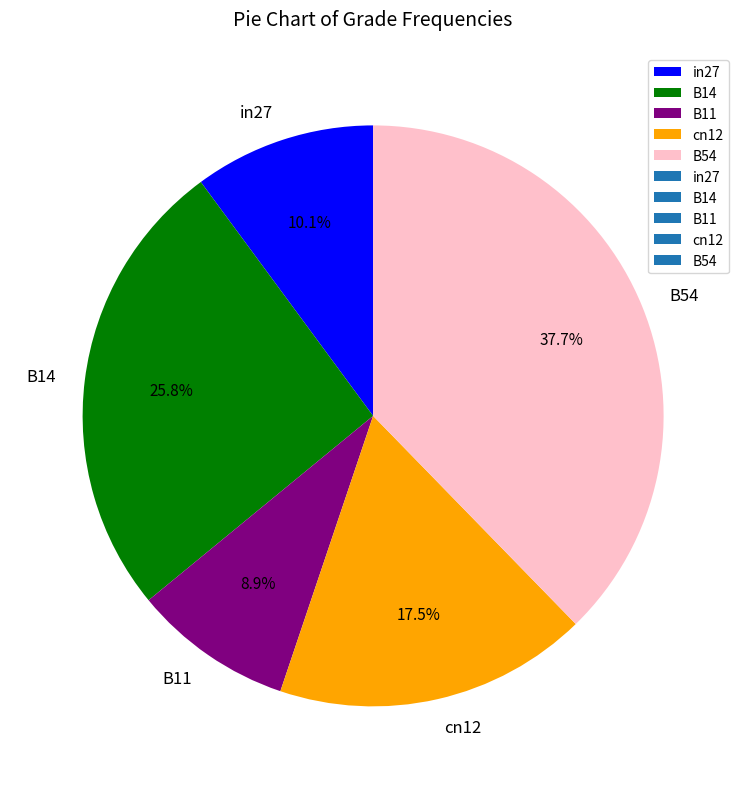

Does any single category account for the majority?

No